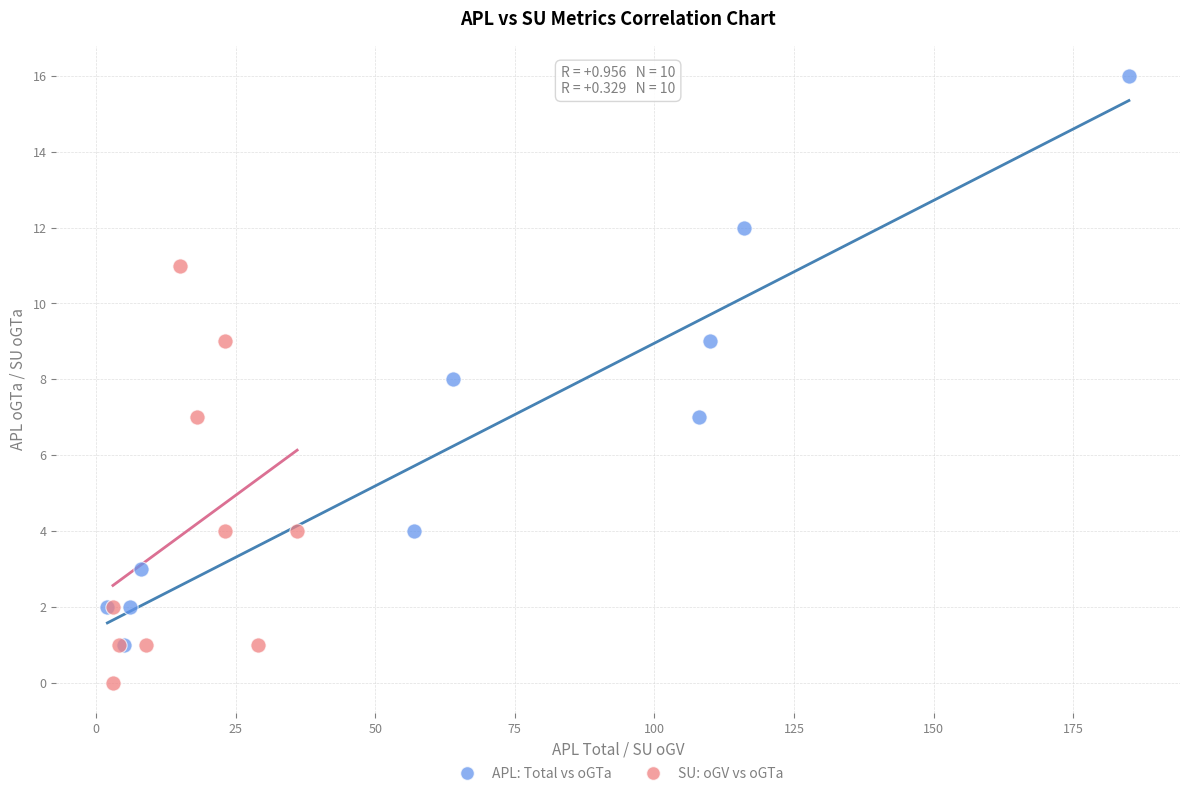

Which series has the widest spread of Y values?

APL: Total vs oGTa